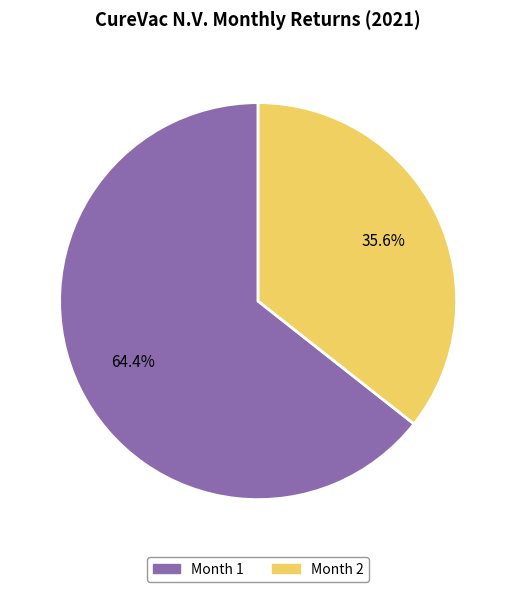

How many slices are in this pie chart?

2